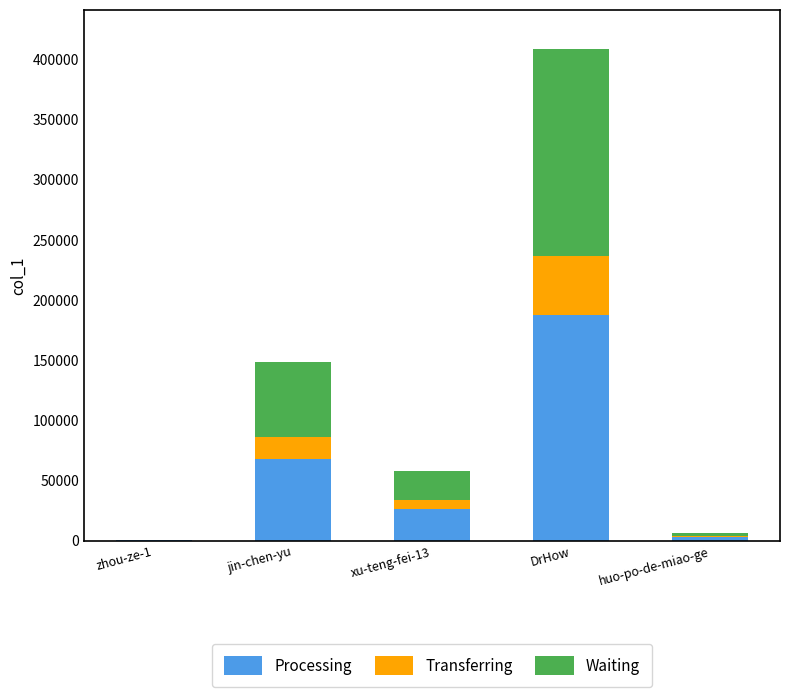

At which category is the sum across all series the highest?

DrHow